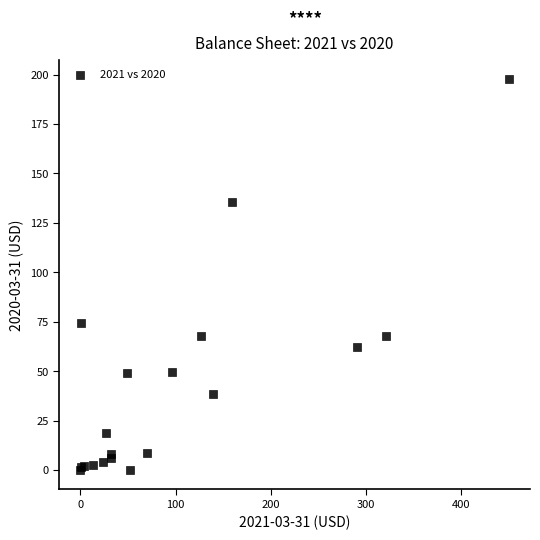

What Y value in the scatter plot is closest to 98?

74.3